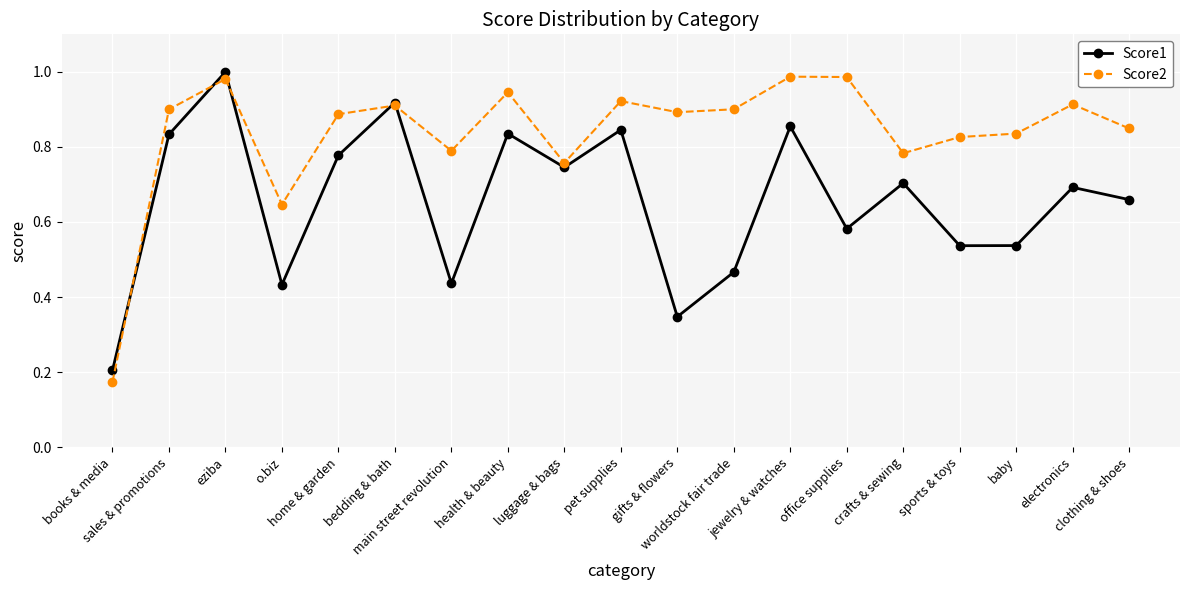

True or false: Score2 has more than 1 interior local peaks.

True